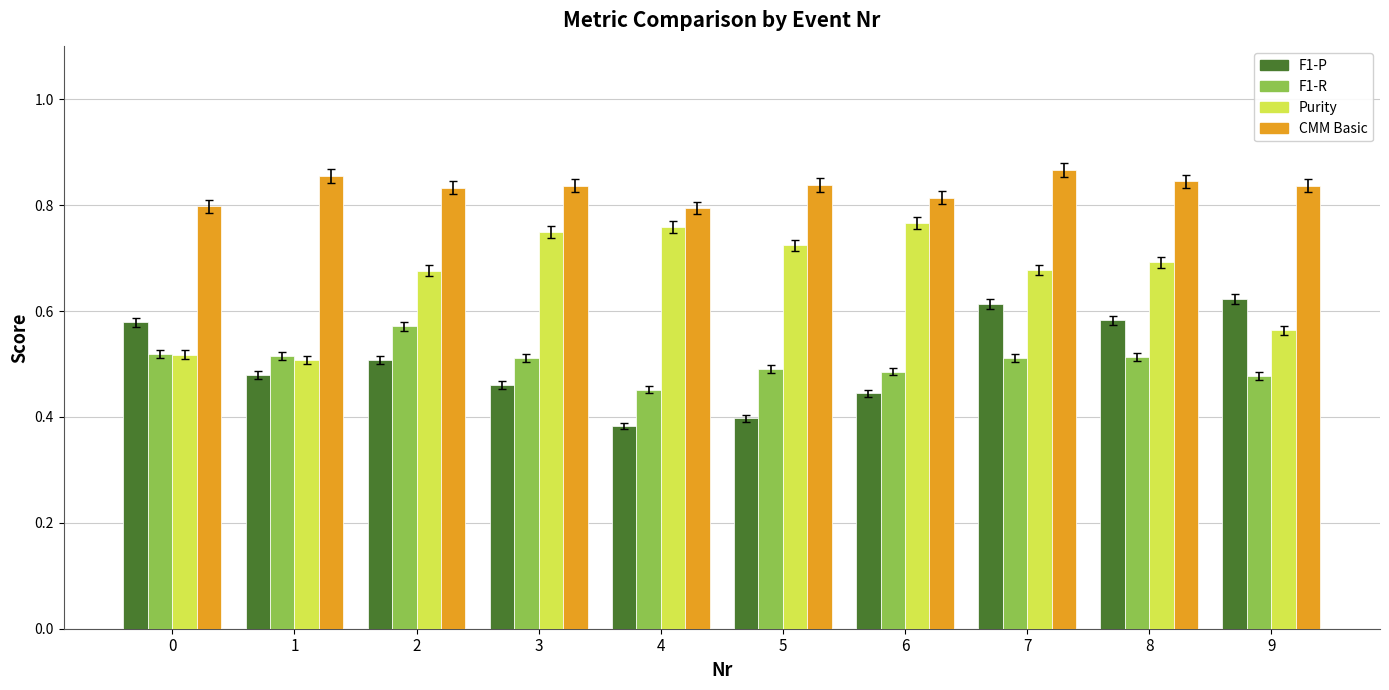

Is the value of F1-R at 7 greater than the value of F1-P at 1?

Yes